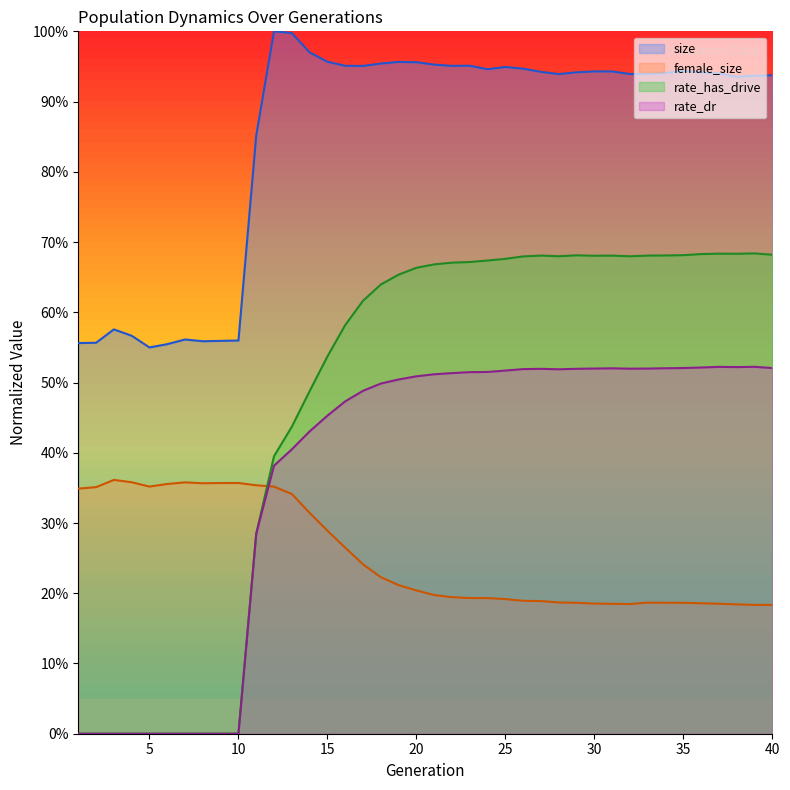

How many female_size values are between 0 and 1?

40